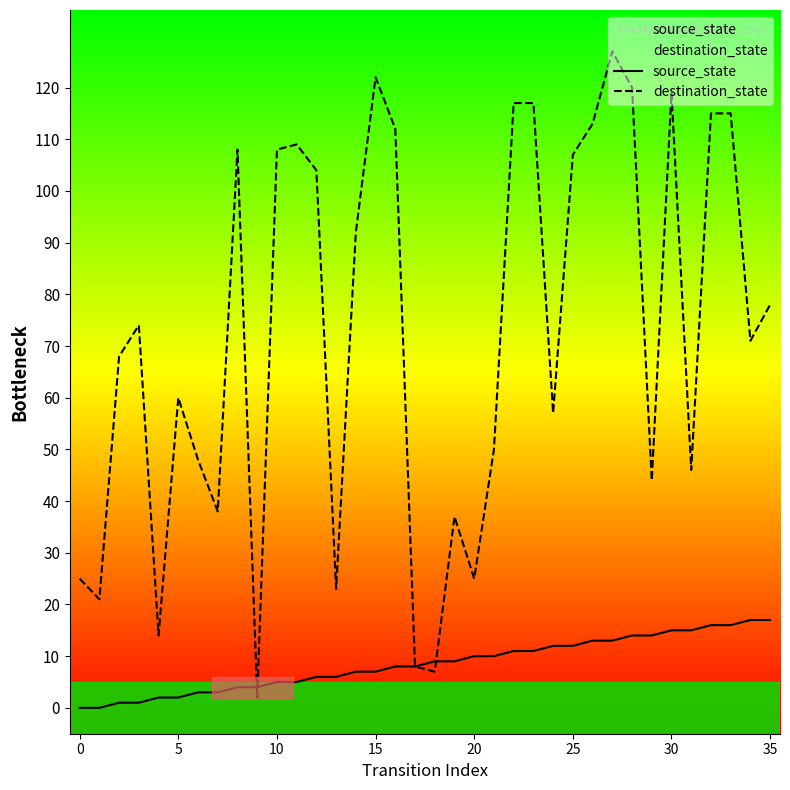

List the series in order of their peak value, highest first.

destination_state, source_state